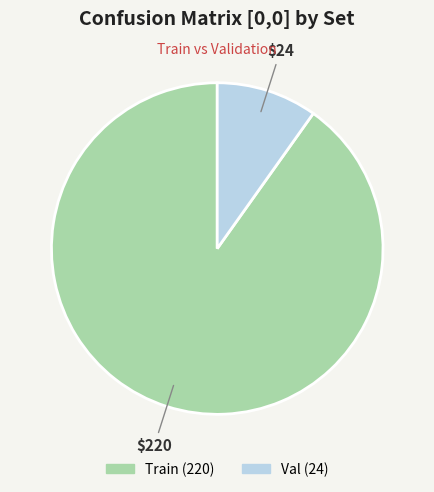

Approximately how many times larger is the value at Train compared to Val?

9.2